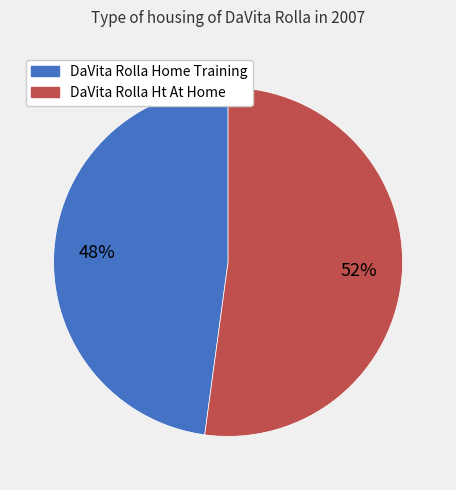

Which slice represents more than half of the pie?

DaVita Rolla Ht At Home